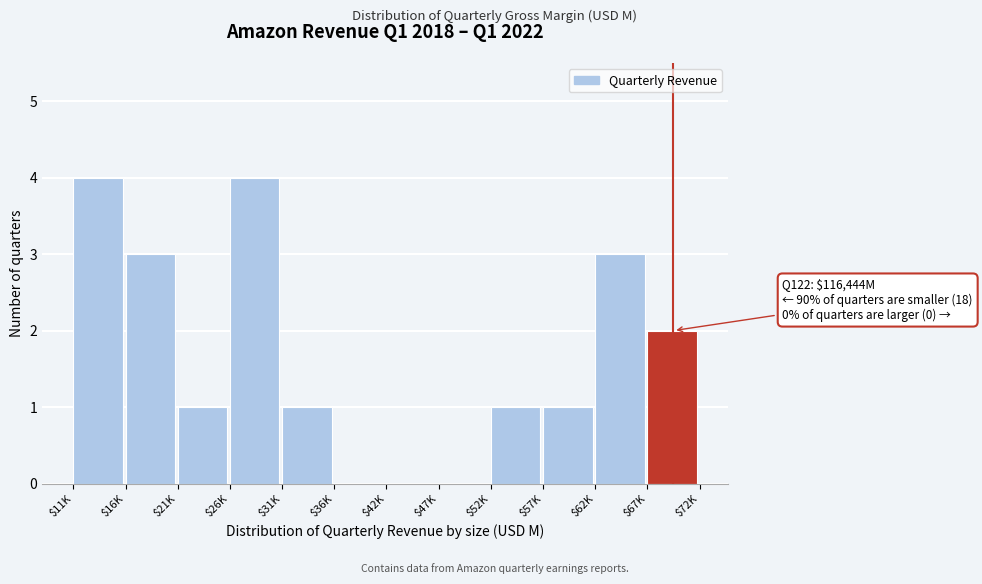

What is the maximum value shown in the chart?

4